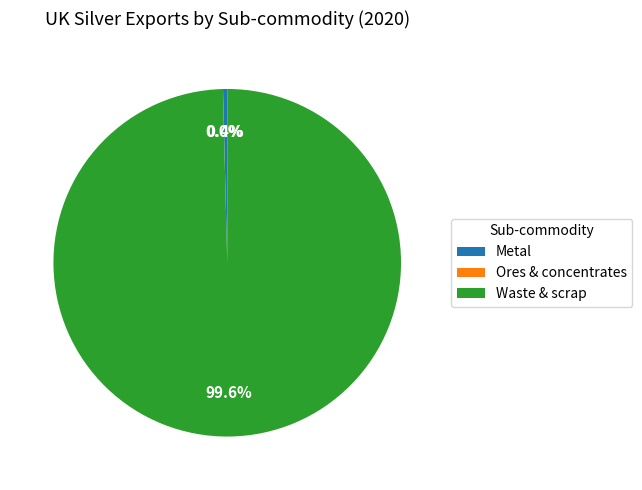

Which slice is the largest?

Waste & scrap